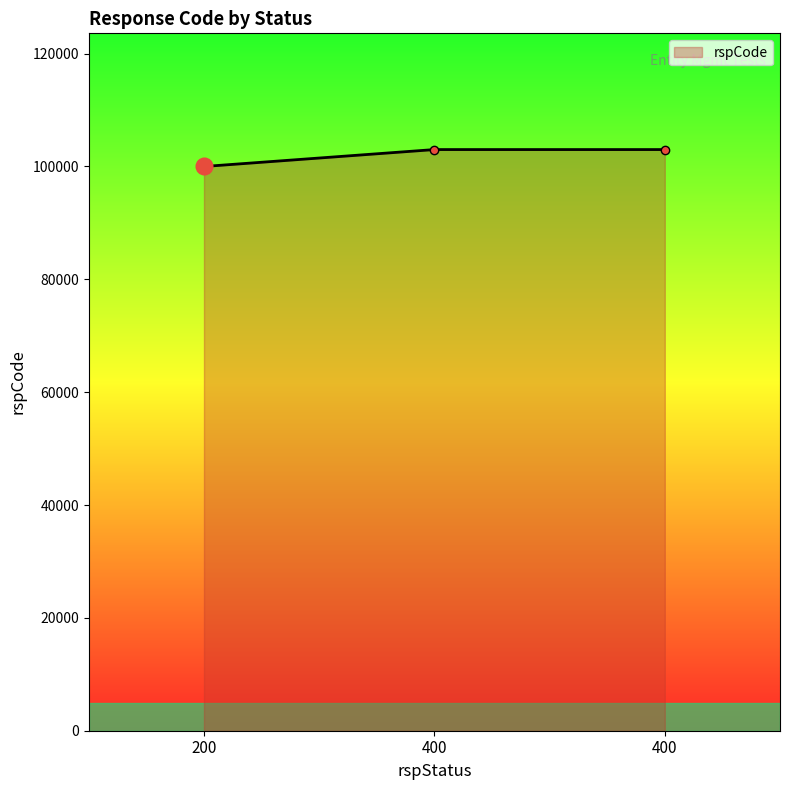

The value at 200 is 47100. True or false?

False